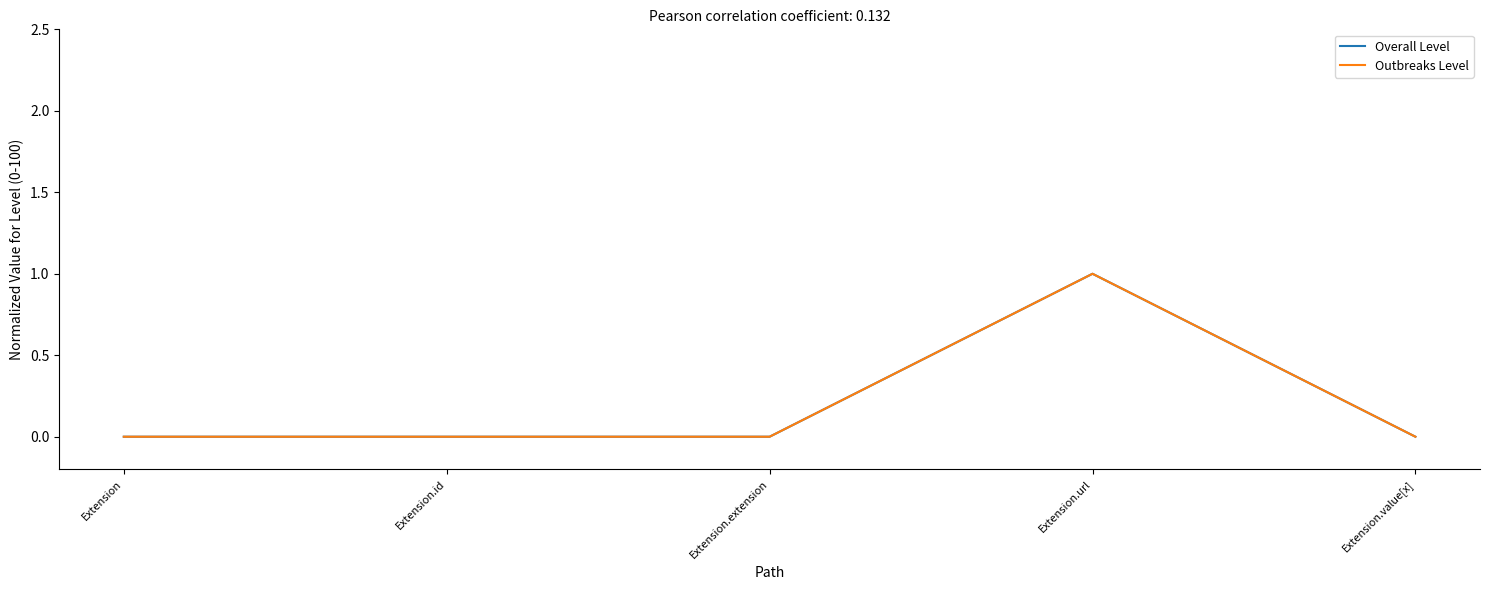

How many lines are shown in the chart?

2